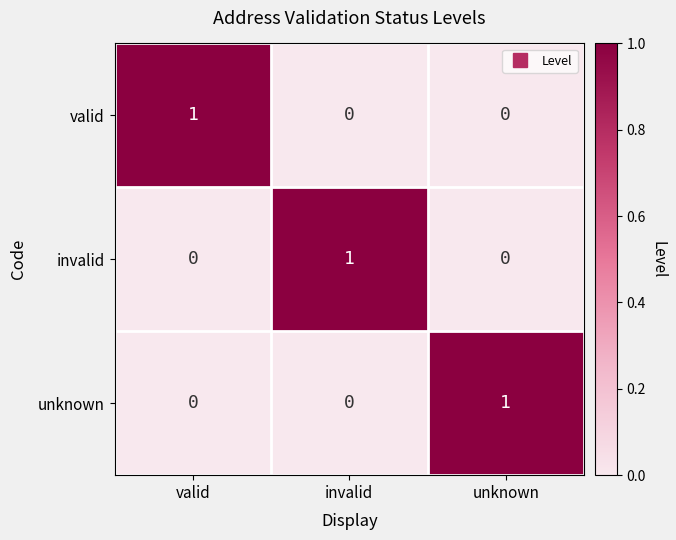

How many data points does each series have?

3